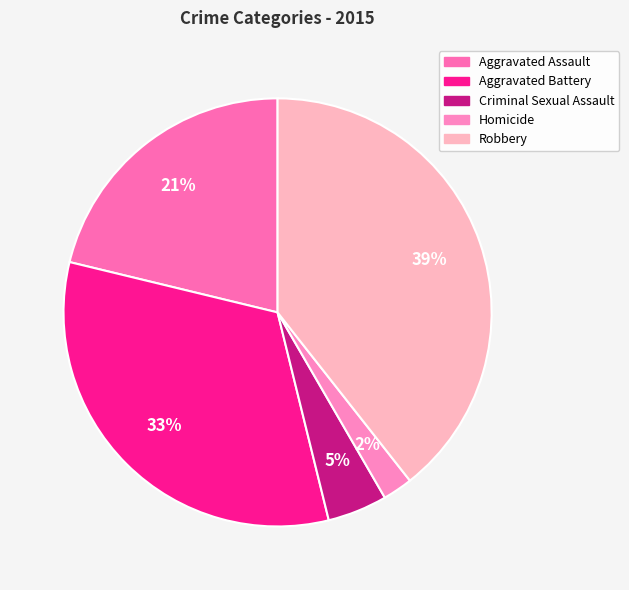

What percentage is the Homicide slice, to the nearest percent?

2%